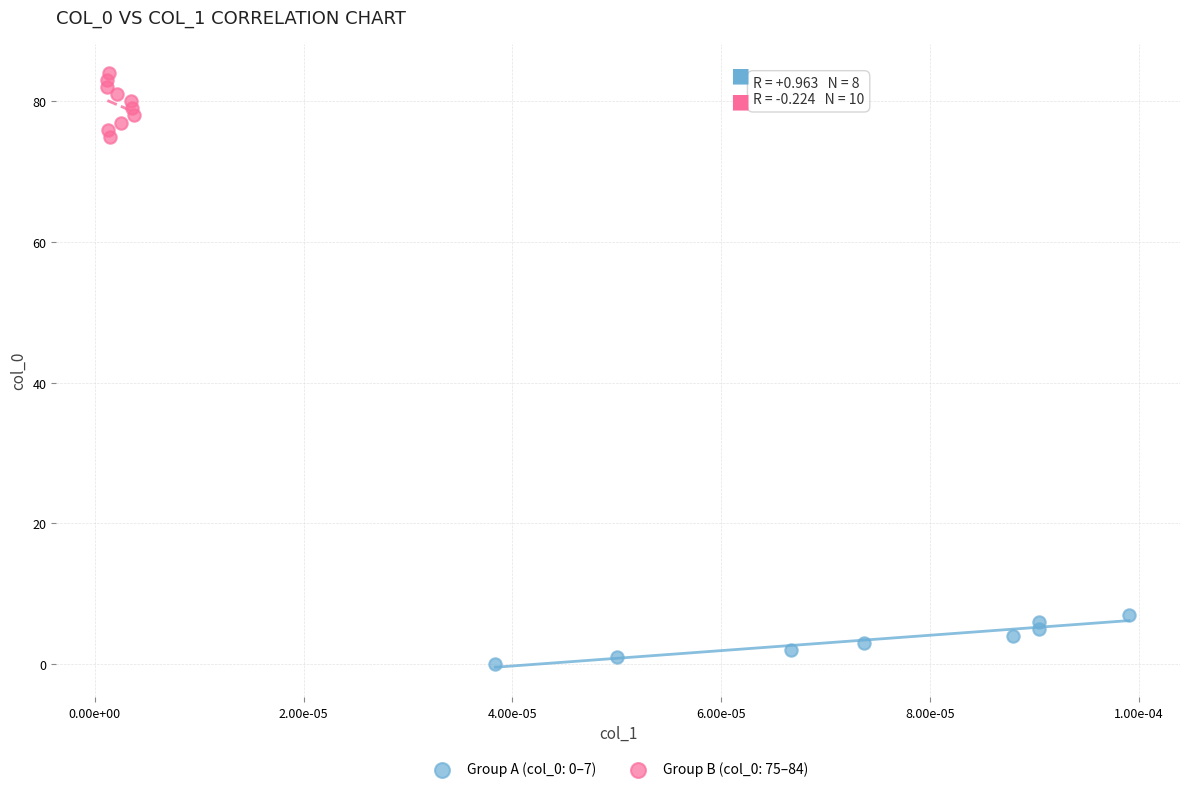

Which series reaches the maximum Y coordinate?

Group B (col_0: 75–84)